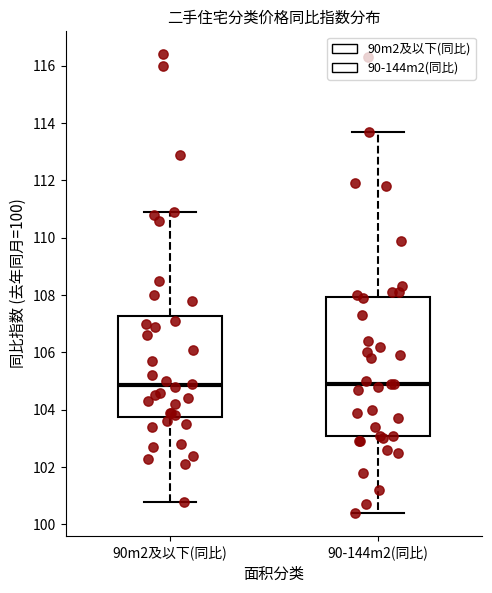

Reading left to right, read every box against the y-axis: the position of its median line, the range the box covers, and the ends of its whiskers. The values are not printed on the chart, so give them approximately, as read against the axis.

90m2及以下(同比): median 104.8, box 103.8 to 107.2, whiskers 100.8 to 111.0
90-144m2(同比): median 105.0, box 103.0 to 108.0, whiskers 100.4 to 113.8